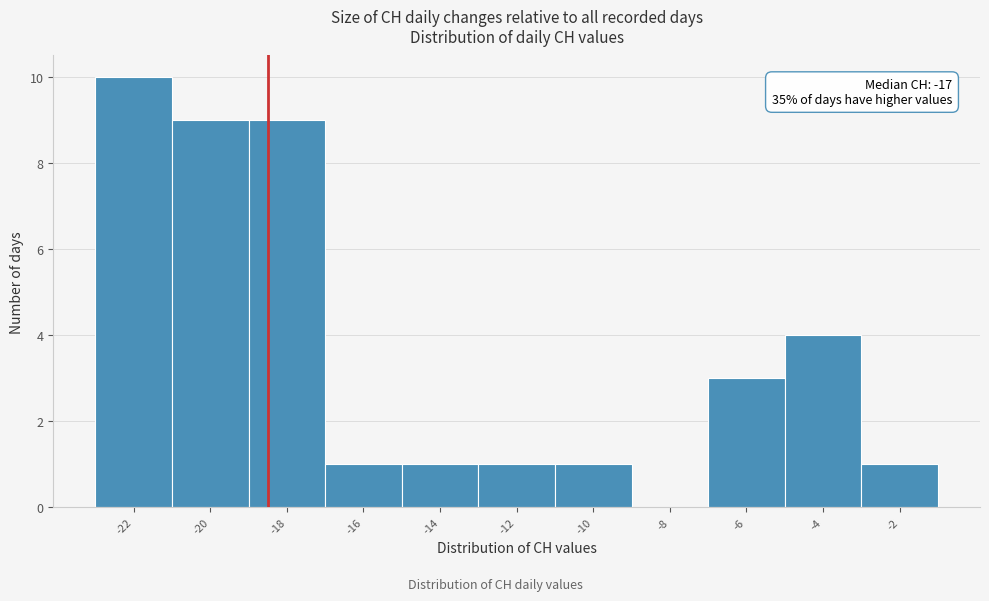

Reading left to right, transcribe all the data shown in this chart.

-22=10	-20=9	-18=9	-16=1	-14=1	-12=1	-10=1	-8=0	-6=3	-4=4	-2=1